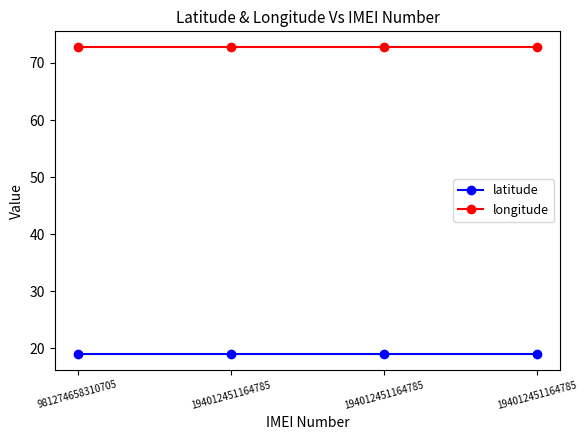

What is the value of the latitude point at the 3rd from the left?

18.9